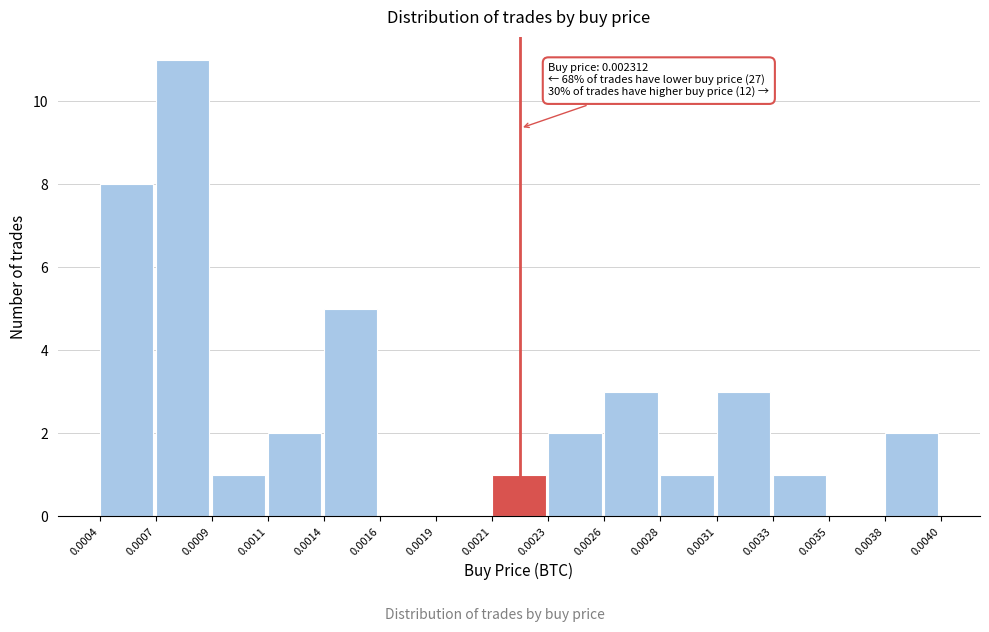

Reading left to right, transcribe all the data shown in this chart.

0.0004=8	0.0007=11	0.0009=1	0.0011=2	0.0014=5	0.0016=0	0.0019=0	0.0021=1	0.0023=2	0.0026=3	0.0028=1	0.0031=3	0.0033=1	0.0035=0	0.0038=2